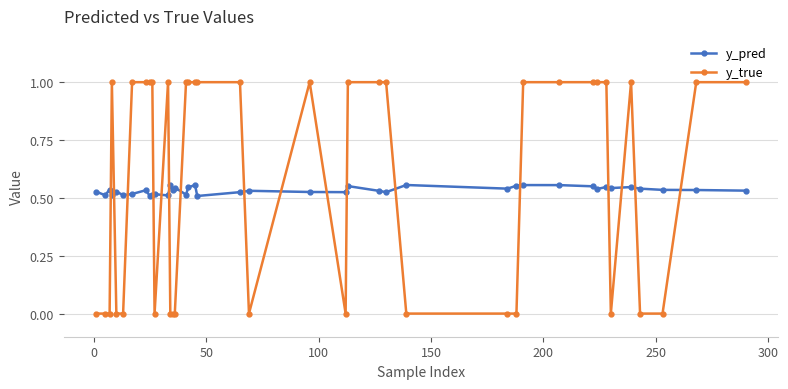

How many data points does each series have?

40